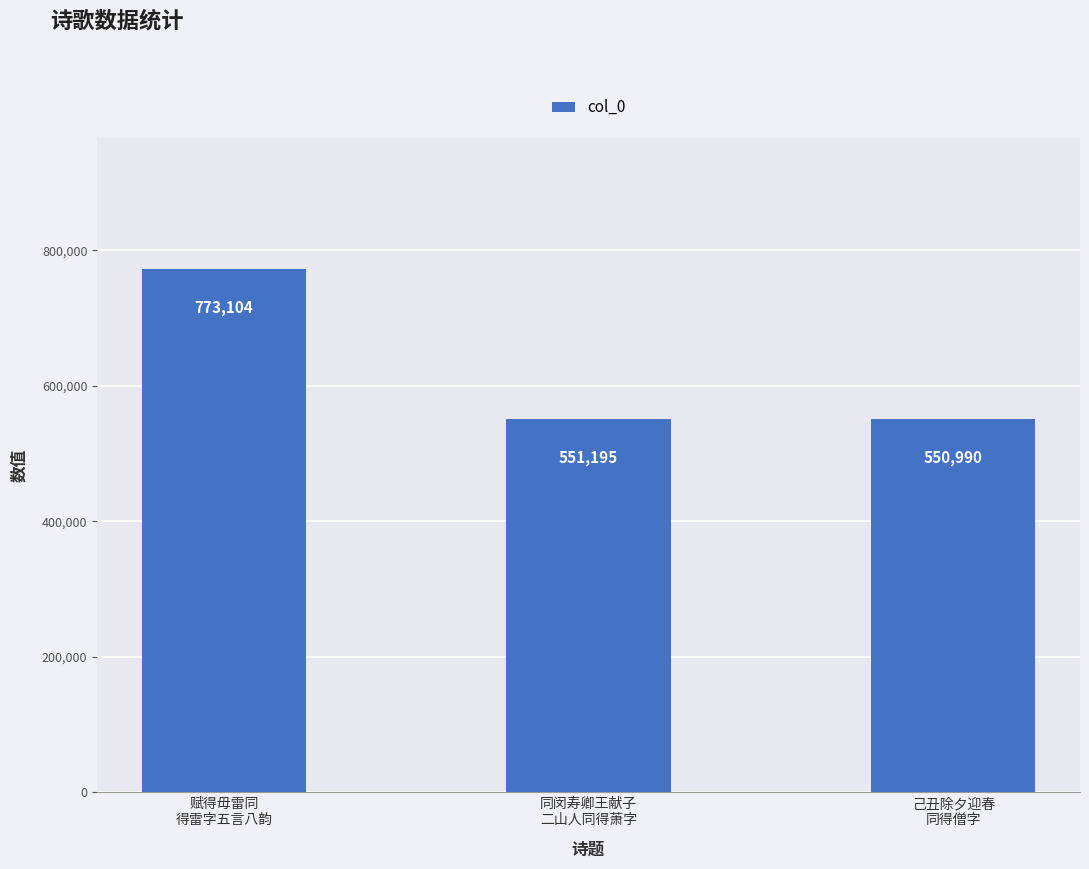

Where does the data first go above 551195?

赋得毋雷同
得雷字五言八韵